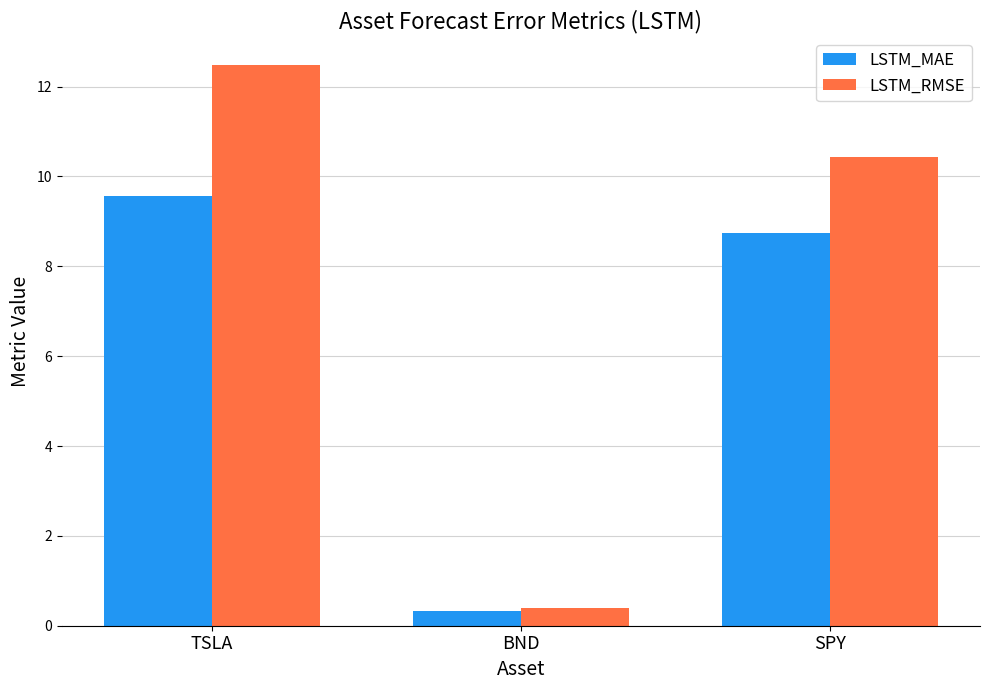

What is the difference between the highest and lowest values at BND?

0.1